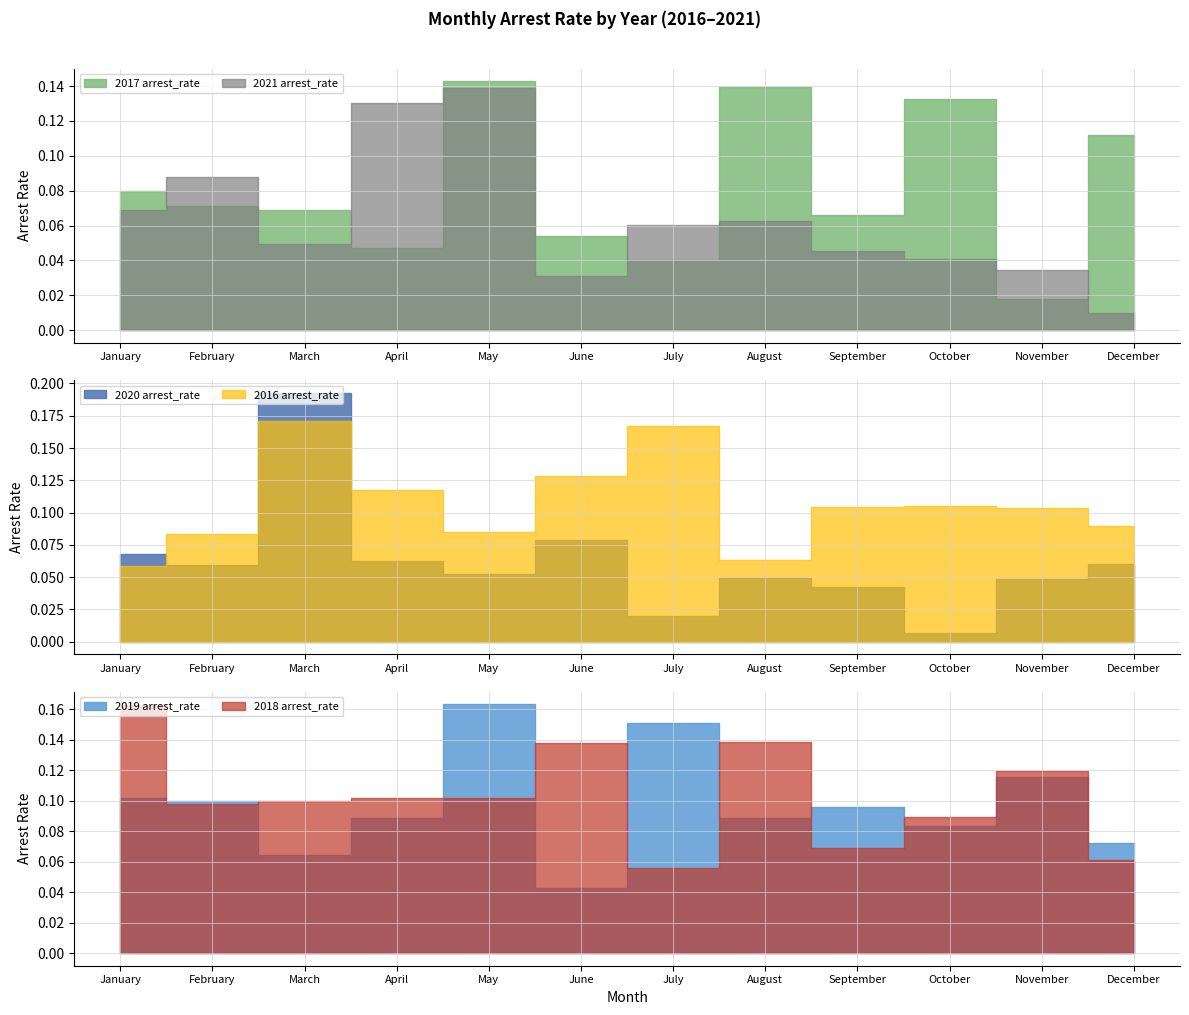

How many data points does each series have?

12